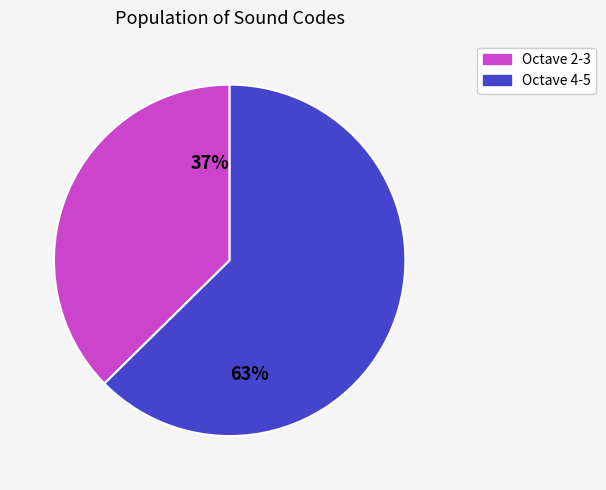

Rank the categories by value from highest to lowest.

63%, 37%